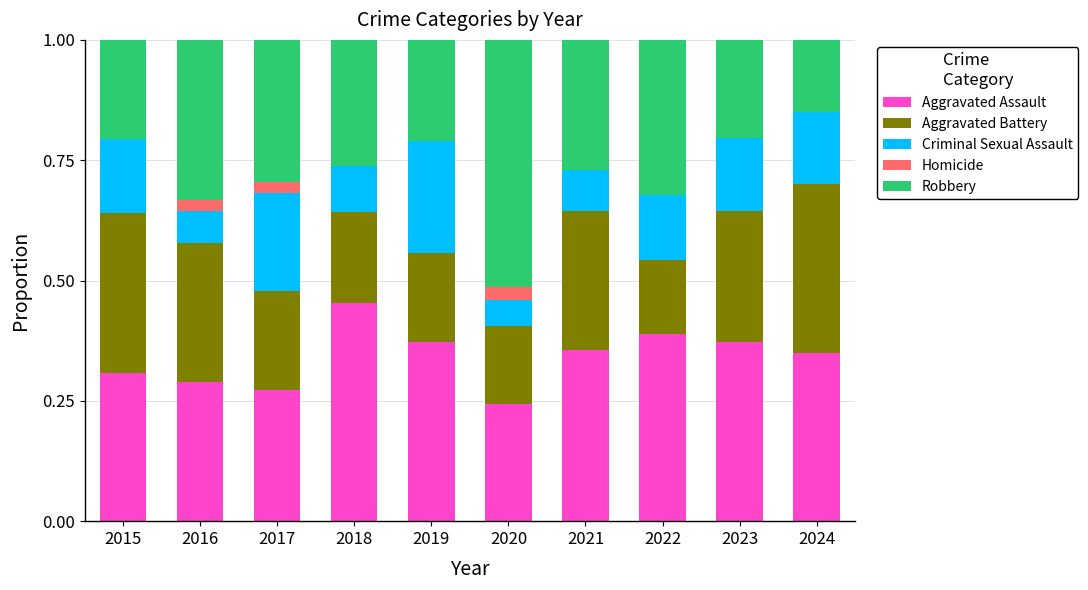

The Aggravated Assault series shows 0.2 at 2022. True or false?

False